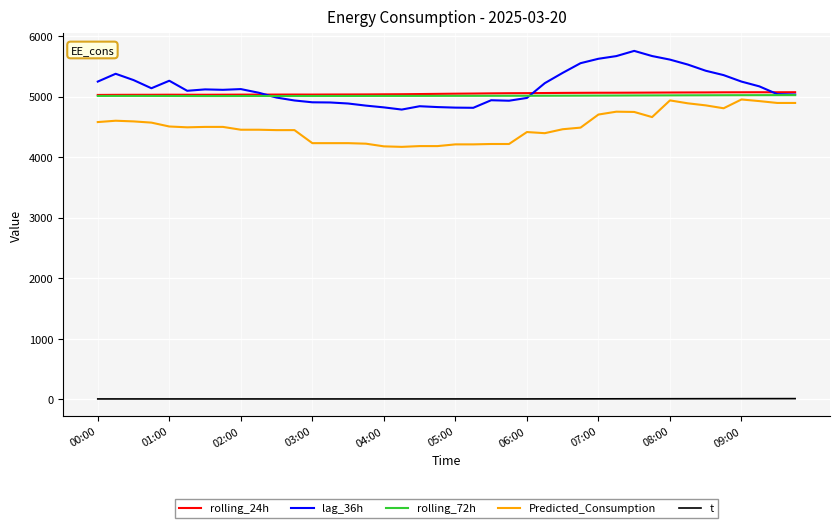

What is the maximum value shown in the chart?

5757.0